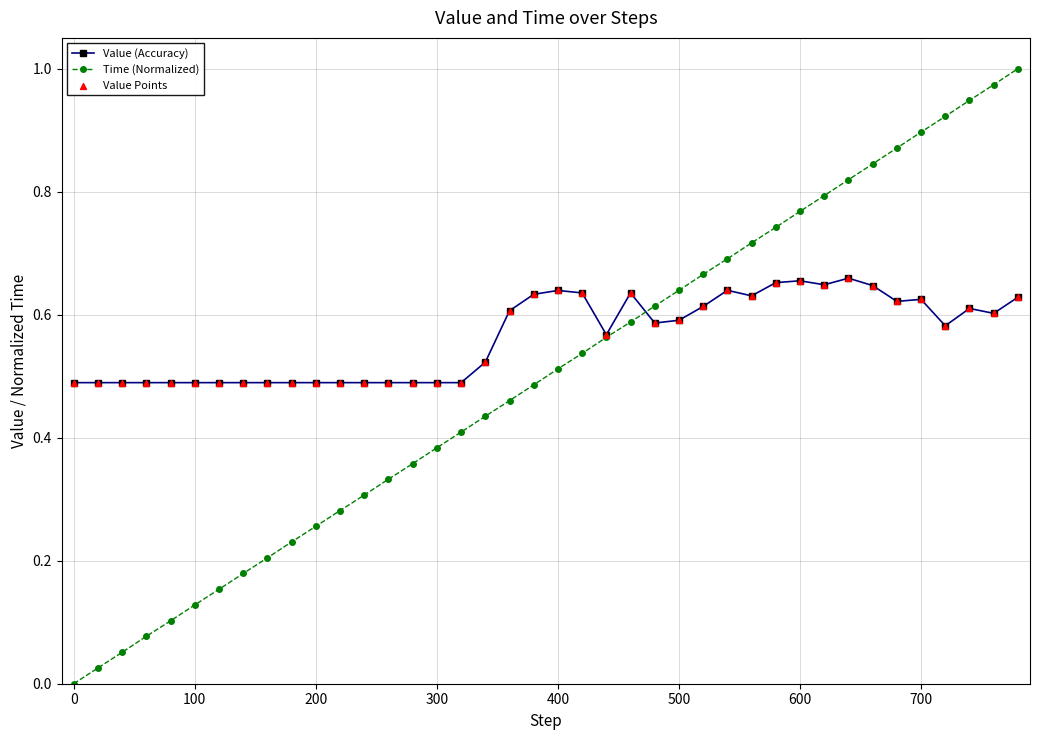

Which series has the widest spread of values?

Time (Normalized)